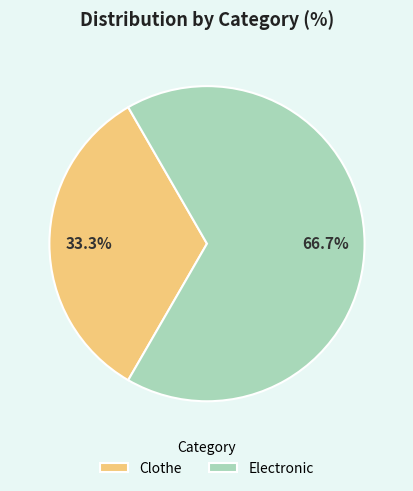

What percentage is the Clothe slice, to the nearest percent?

33%